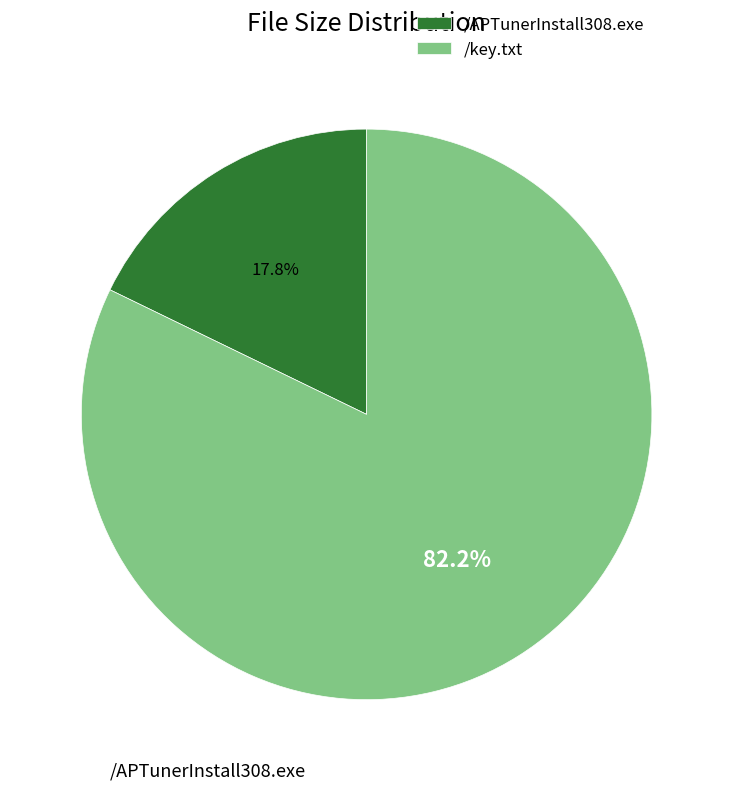

Combined, do /APTunerInstall308.exe and /key.txt account for over 50%?

Yes